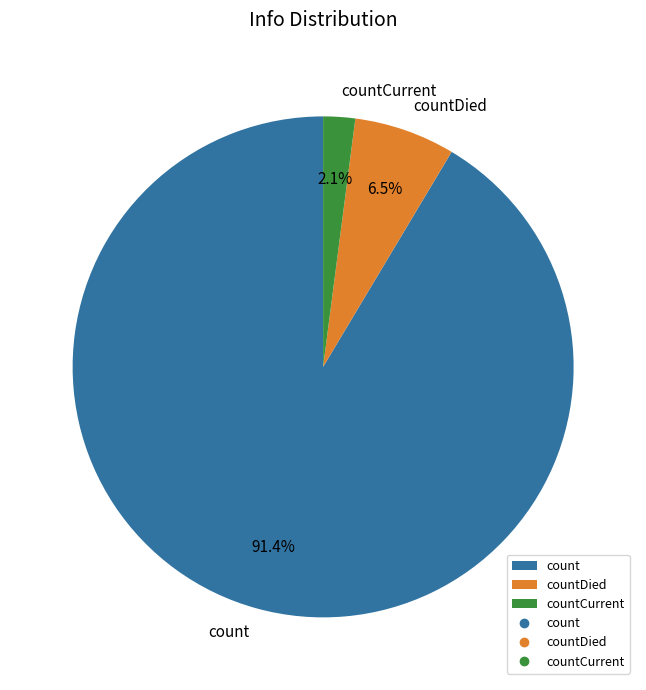

True or false: count accounts for 91% of the total.

True